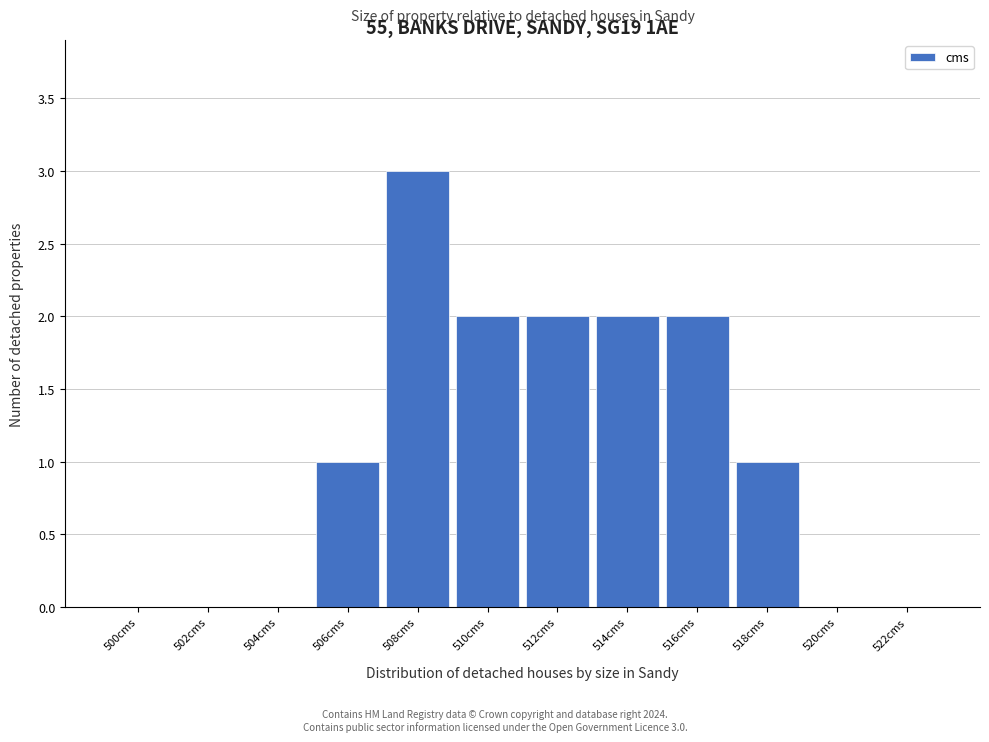

Reading right to left, extract all data points from this chart.

522cms=0	520cms=0	518cms=1	516cms=2	514cms=2	512cms=2	510cms=2	508cms=3	506cms=1	504cms=0	502cms=0	500cms=0